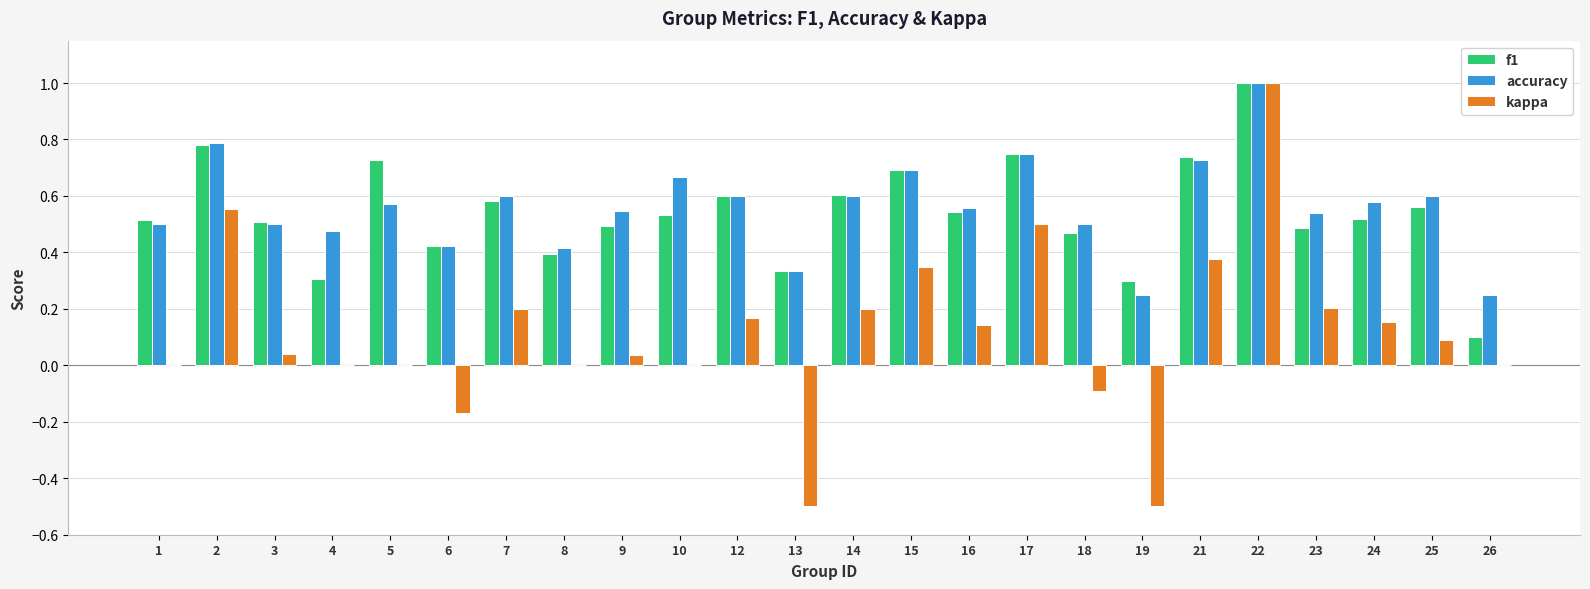

What is the total value across all series at 14?

1.4